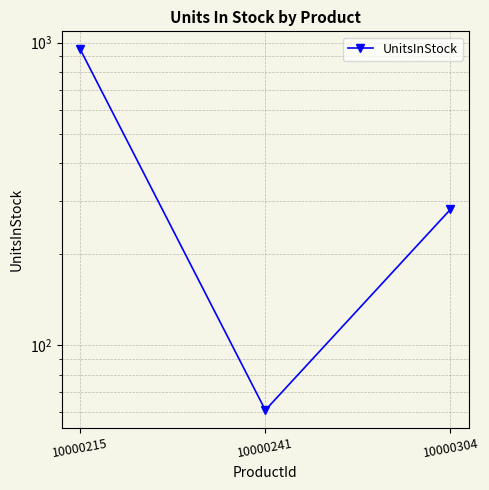

Reading right to left, list all the values displayed in this chart.

281	61	950